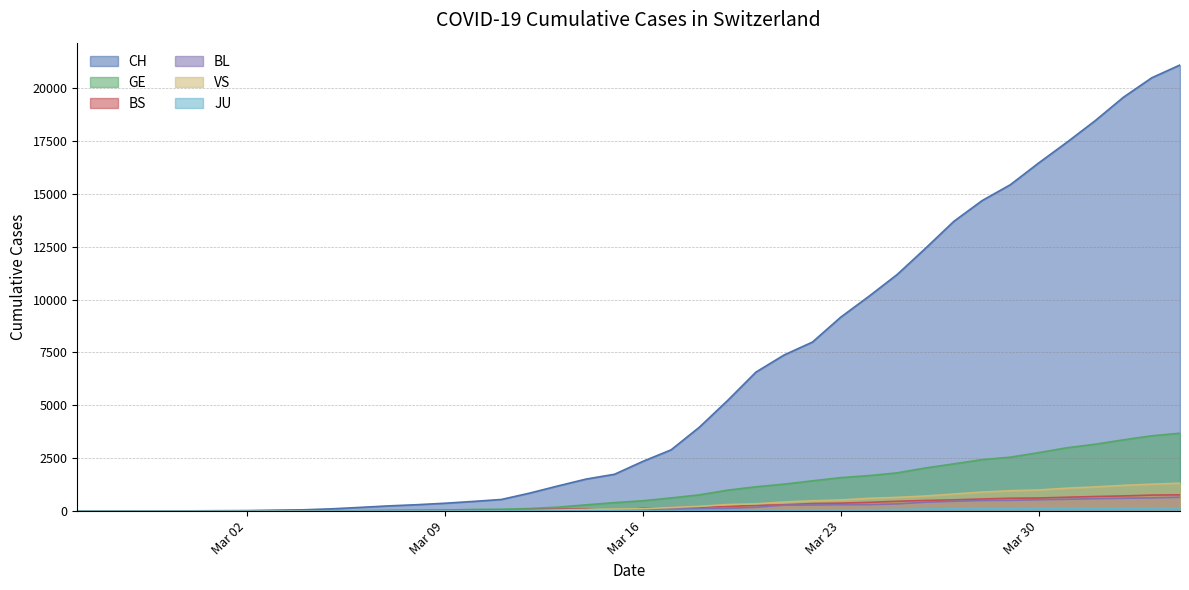

What are all the series names shown in the legend?

CH, GE, BS, BL, VS, JU